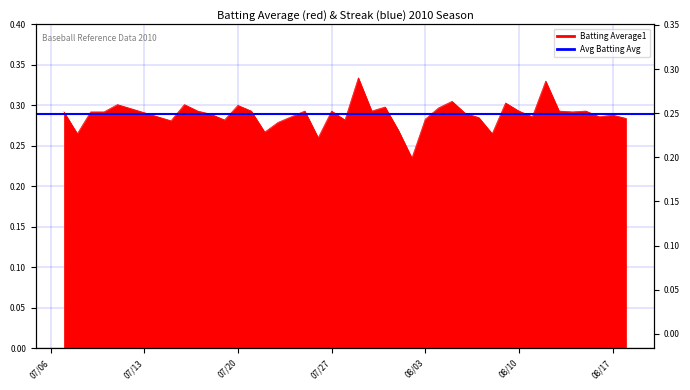

Rank the categories by value from lowest to highest.

2010-08-02, 2010-07-26, 2010-07-08, 2010-08-08, 2010-07-22, 2010-08-01, 2010-07-23, 2010-07-15, 2010-07-19, 2010-07-28, 2010-08-03, 2010-08-18, 2010-08-07, 2010-07-24, 2010-08-11, 2010-08-16, 2010-08-17, 2010-07-18, 2010-08-06, 2010-07-07, 2010-07-09, 2010-07-10, 2010-08-14, 2010-07-17, 2010-07-21, 2010-07-25, 2010-07-27, 2010-07-30, 2010-08-10, 2010-08-13, 2010-08-15, 2010-08-04, 2010-07-31, 2010-07-20, 2010-07-11, 2010-07-16, 2010-08-09, 2010-08-05, 2010-08-12, 2010-07-29